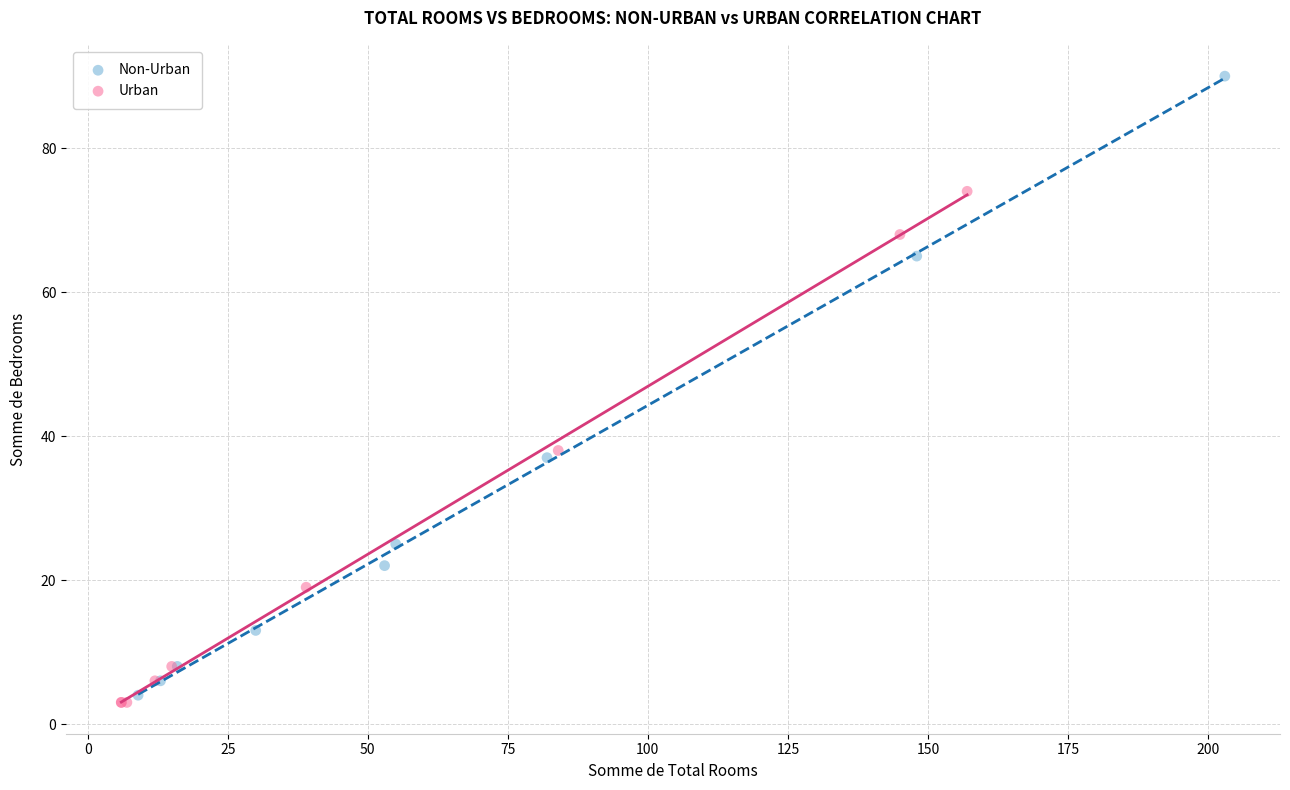

Which series reaches the maximum Y coordinate?

Non-Urban